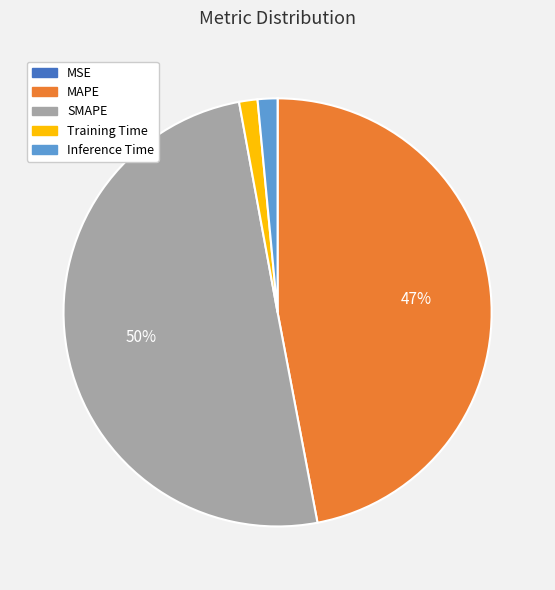

What is the largest slice in the pie chart?

SMAPE